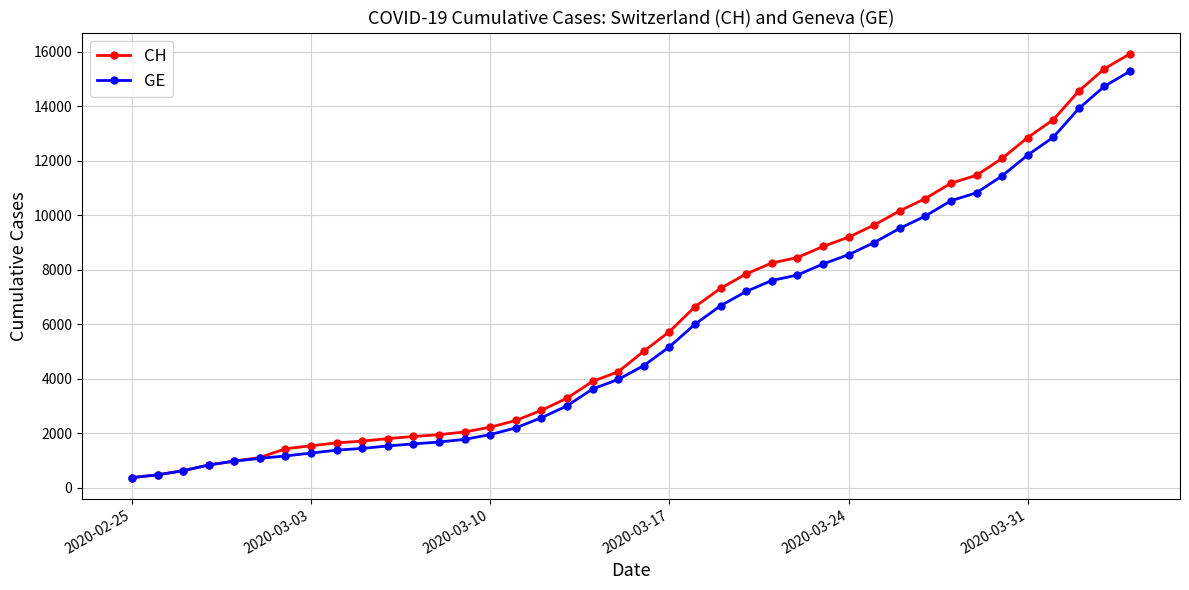

What is the difference between the second highest and second lowest values in the GE series?

14254